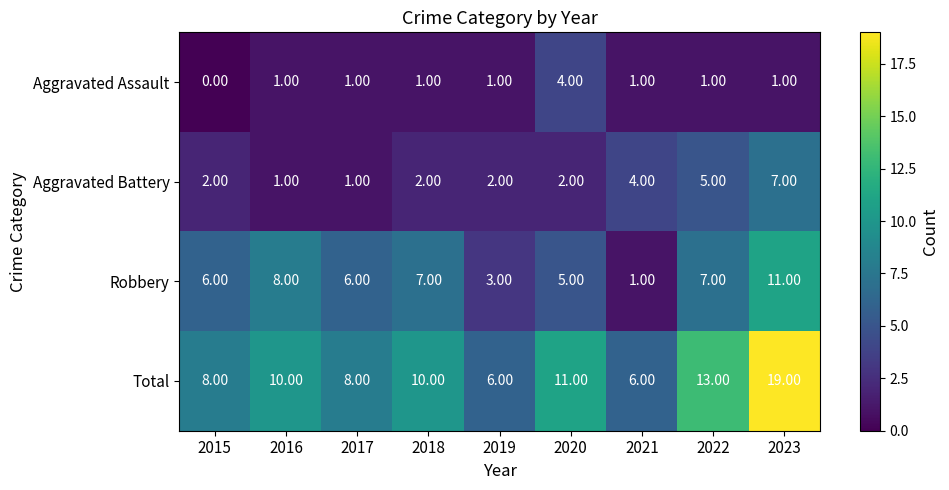

Which series has the largest range (max minus min)?

Total